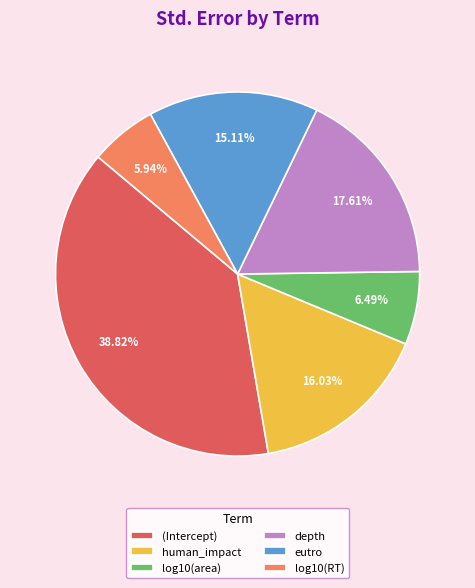

To the nearest percent, what is the difference between the largest and smallest slice percentages?

33%